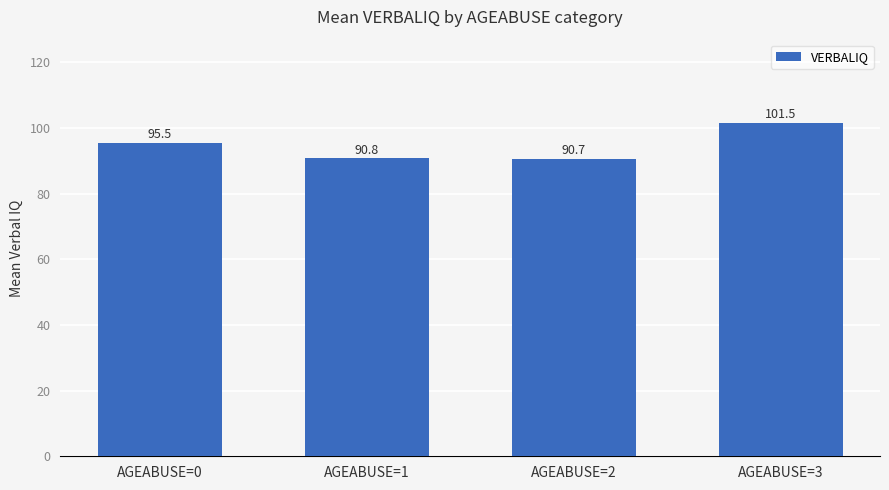

Reading right to left, what are all the values shown in this chart?

AGEABUSE=3=101.5	AGEABUSE=2=90.7	AGEABUSE=1=90.8	AGEABUSE=0=95.5